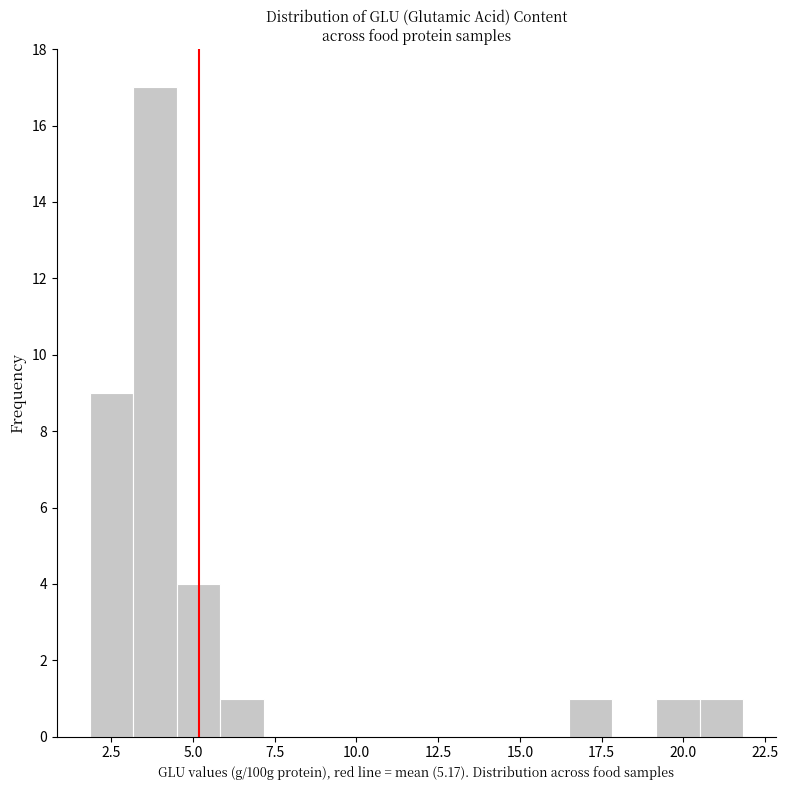

Around what value on the x-axis is the tallest bar? Give the approximate position of its centre, as read against the axis.

4.0